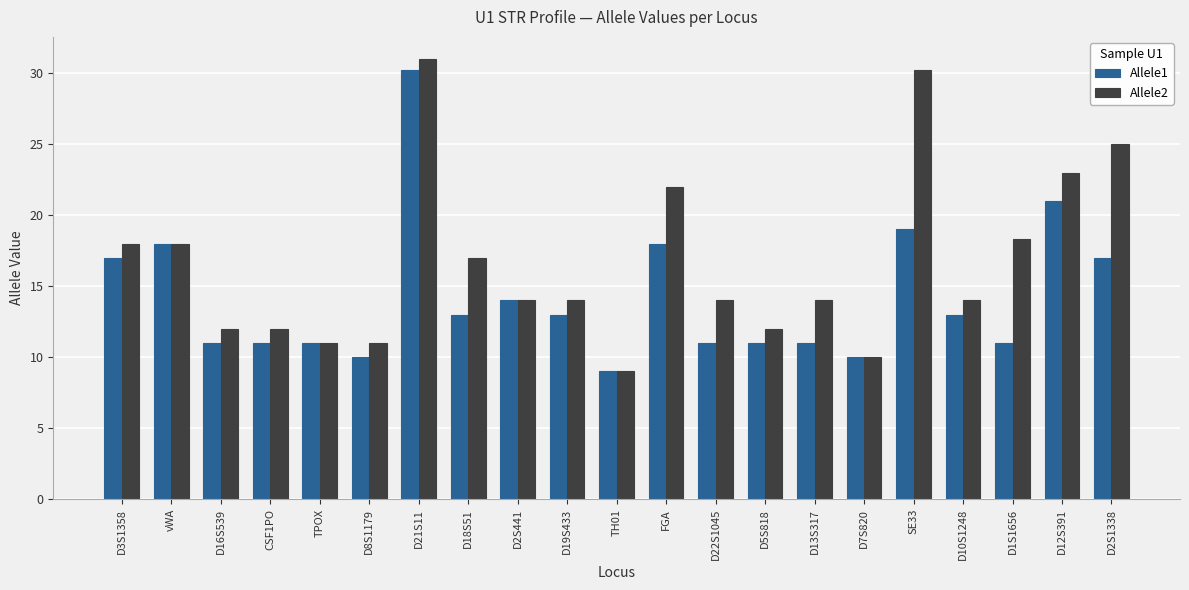

List the series in order of their overall mean, highest first.

Allele2, Allele1